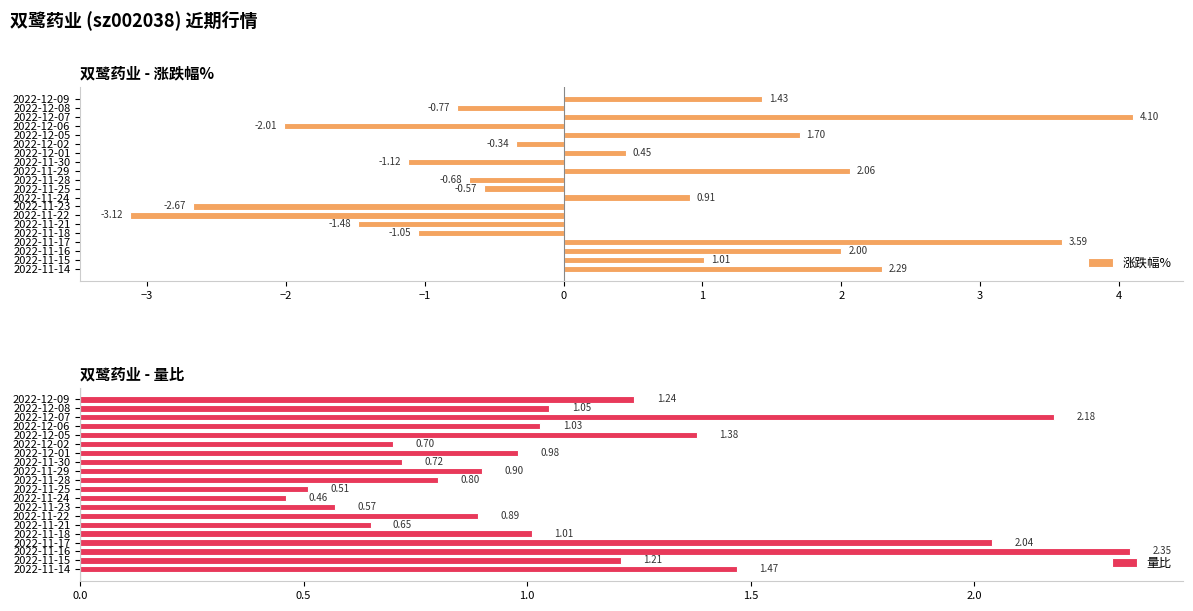

Rank the series by their maximum value, from highest to lowest.

涨跌幅%, 量比